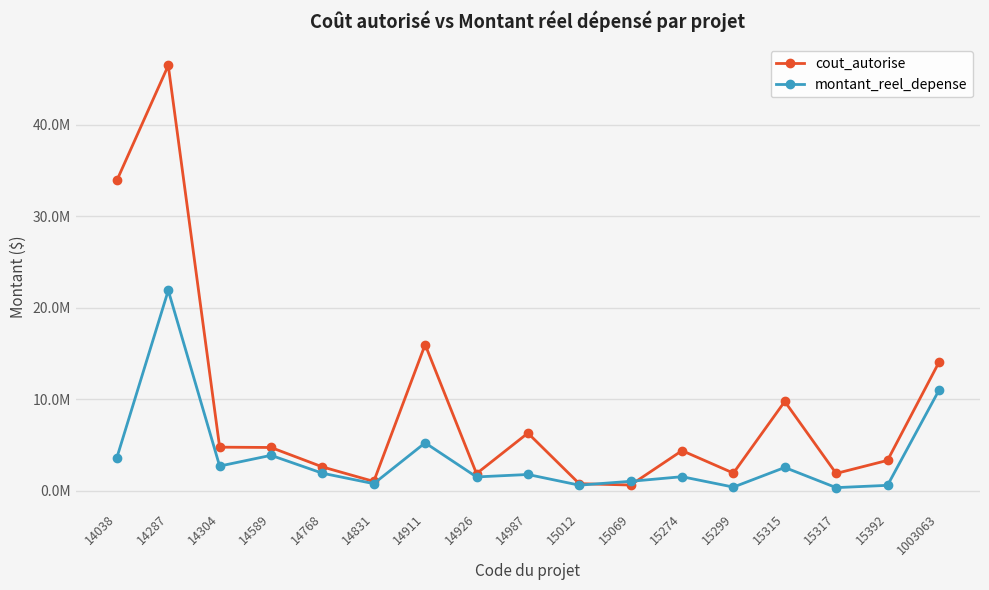

Does the chart have visible grid lines?

Yes